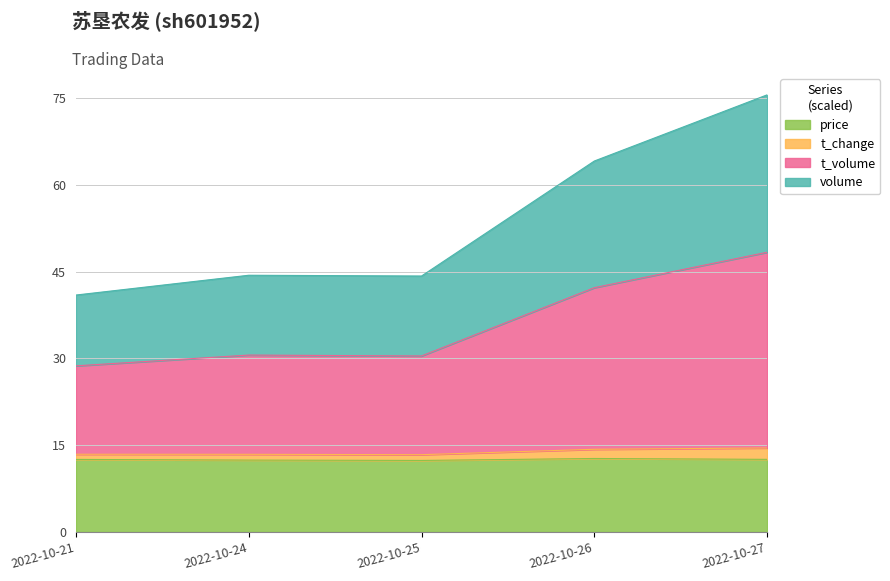

What are all the series names shown in the legend?

price, t_change, t_volume, volume